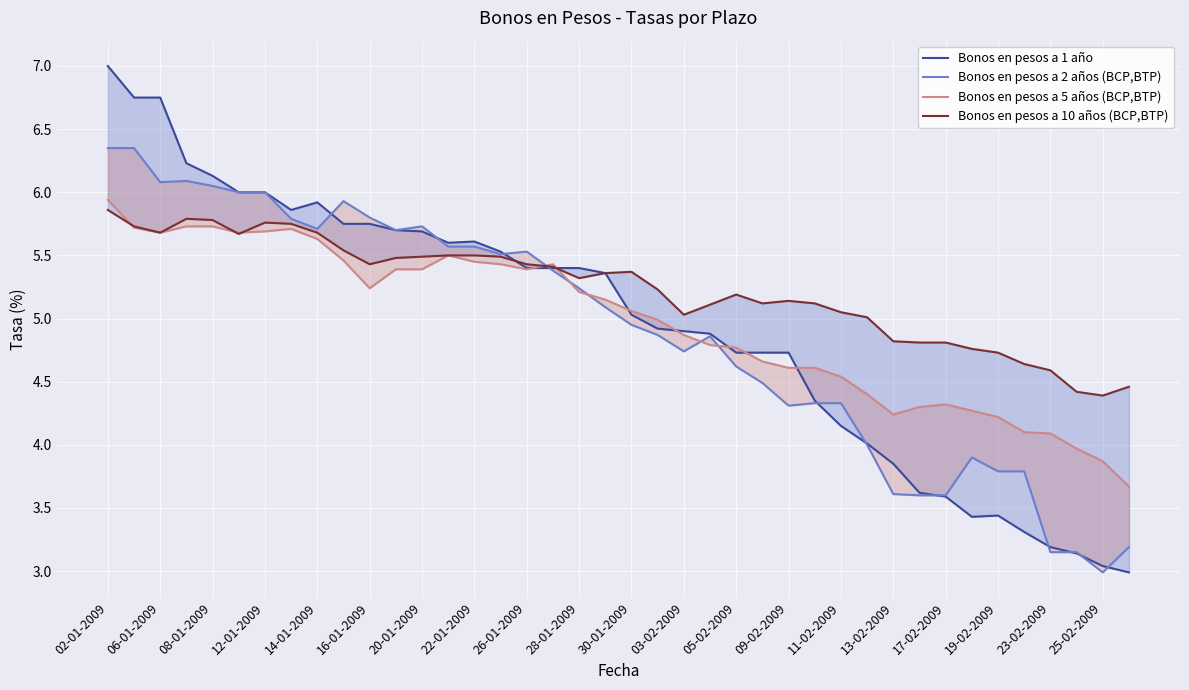

What is the sum of all Bonos en pesos a 2 años (BCP,BTP) values?

195.7